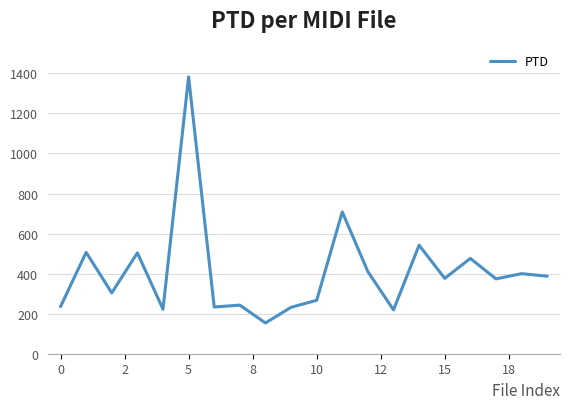

What is the smallest value displayed?

153.6